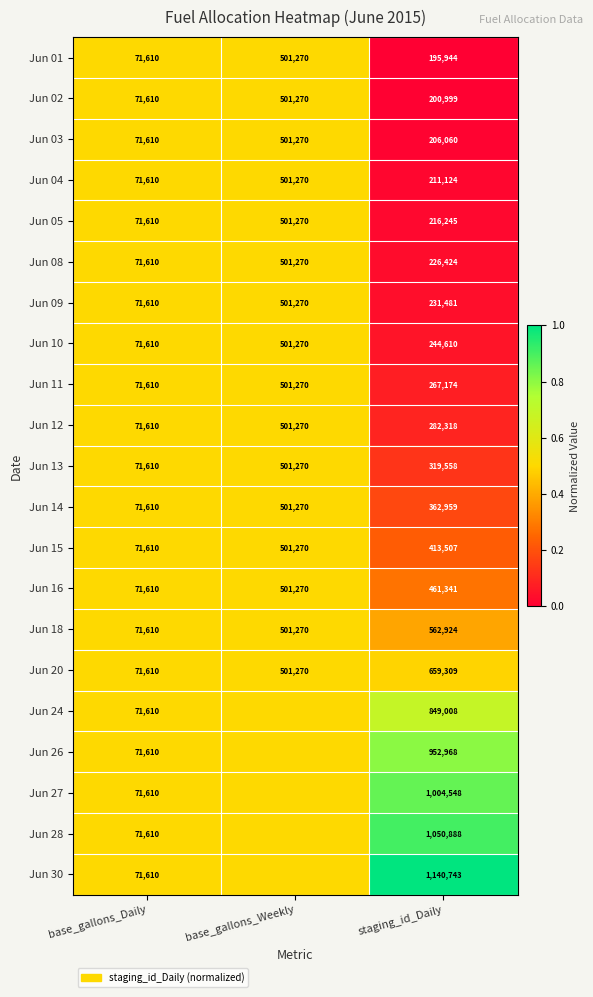

At how many categories does at least one series exceed 0?

3